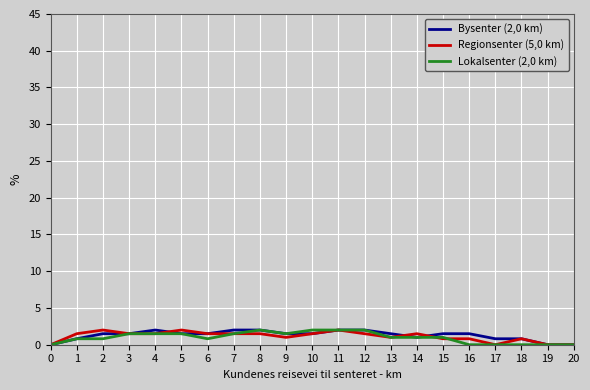

What are all the series names shown in the legend?

Bysenter (2,0 km), Regionsenter (5,0 km), Lokalsenter (2,0 km)